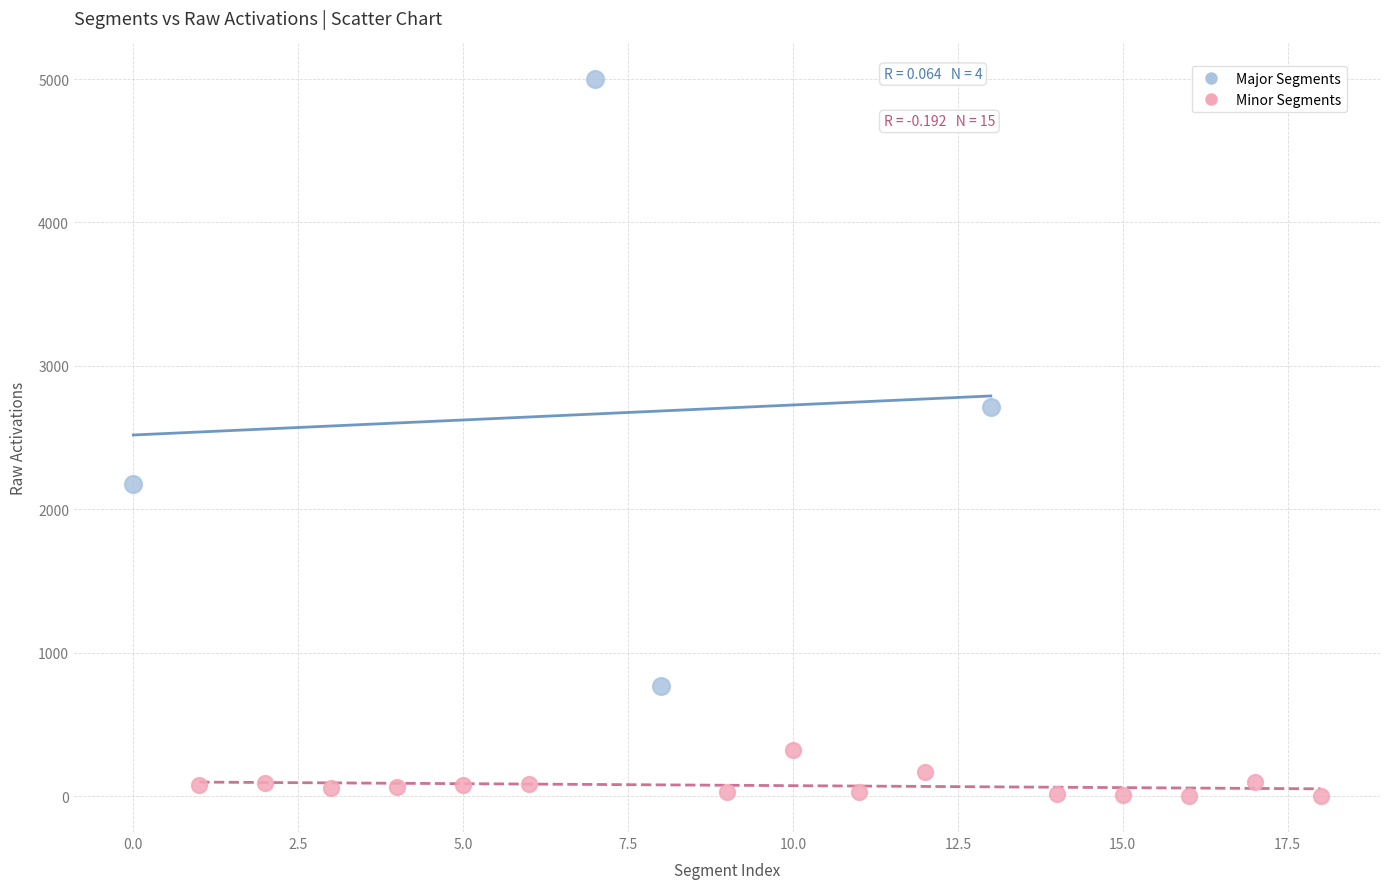

Which series contains the lowest Y value?

Minor Segments